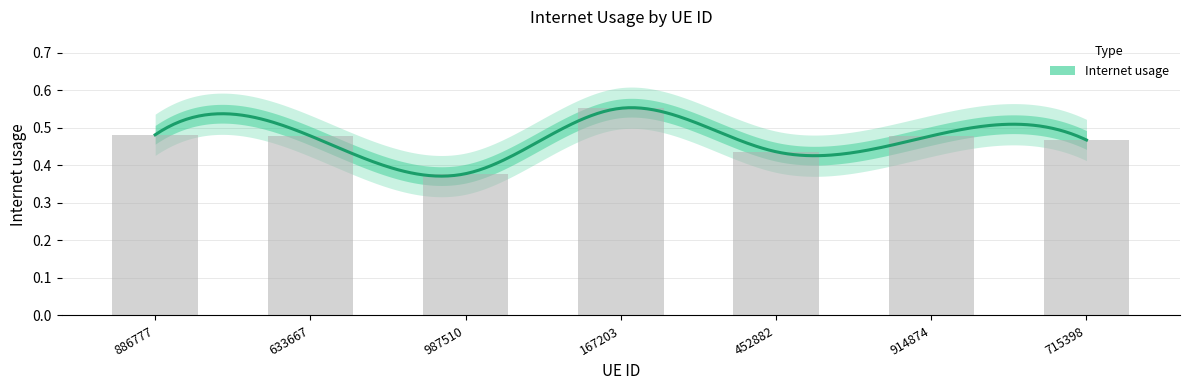

How many bars are there in total?

7